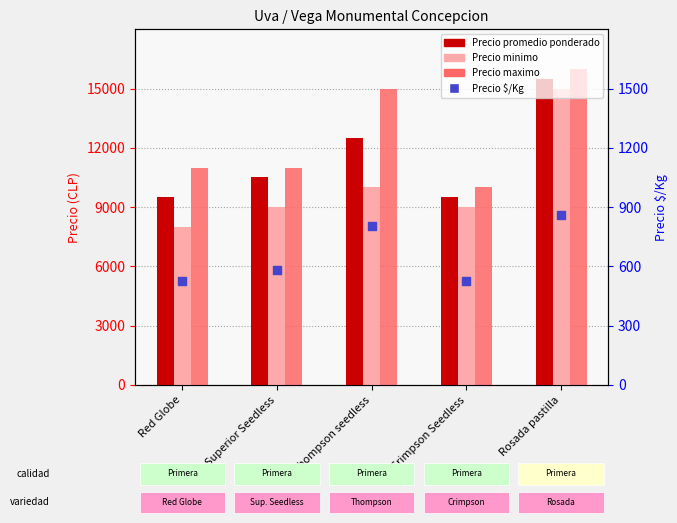

At which category is the sum across all series the highest?

Rosada pastilla